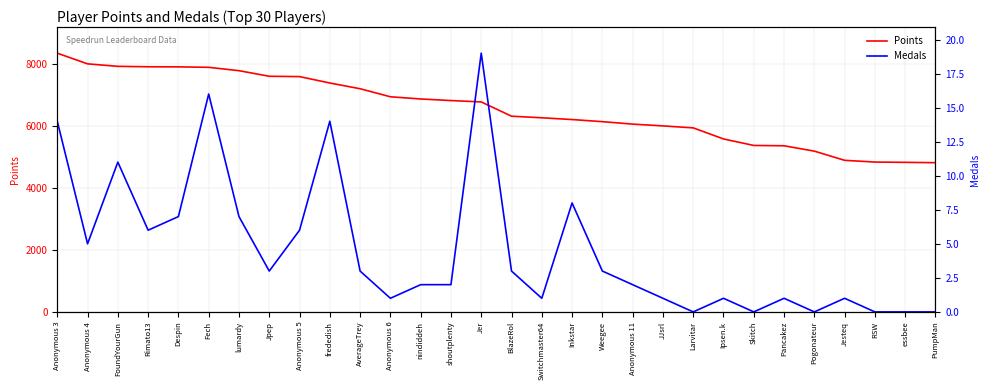

How many lines are shown in the chart?

2